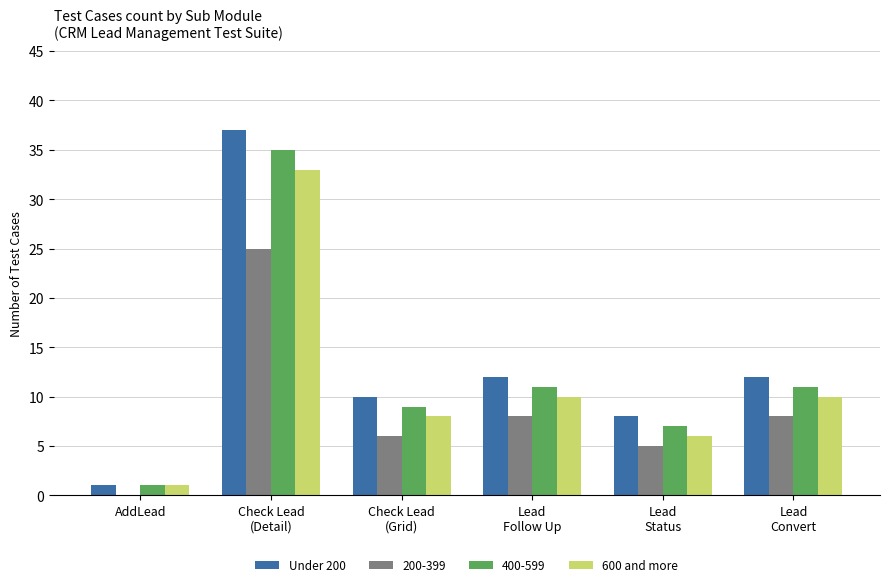

What is the maximum value shown in the chart?

37